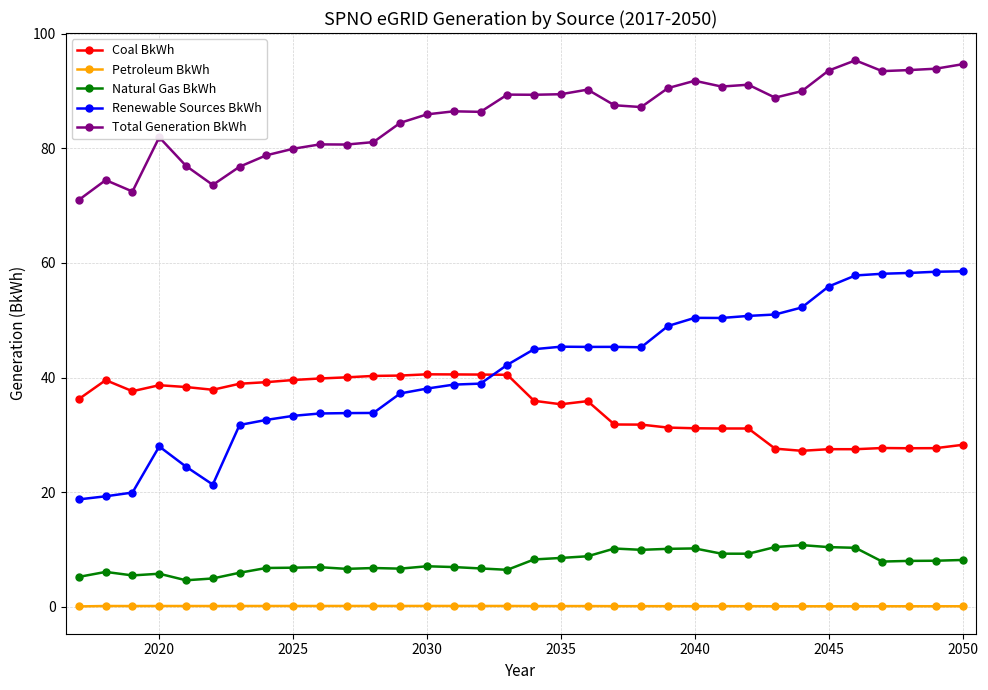

What is the difference between the maximum and minimum values in the Total Generation BkWh series?

24.3